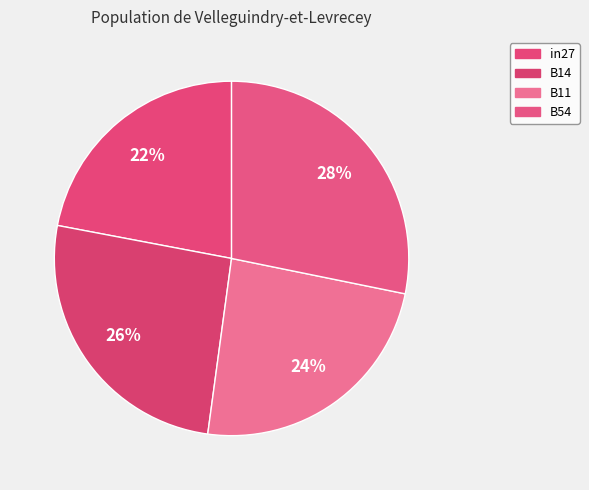

How many segments does this pie chart have?

4